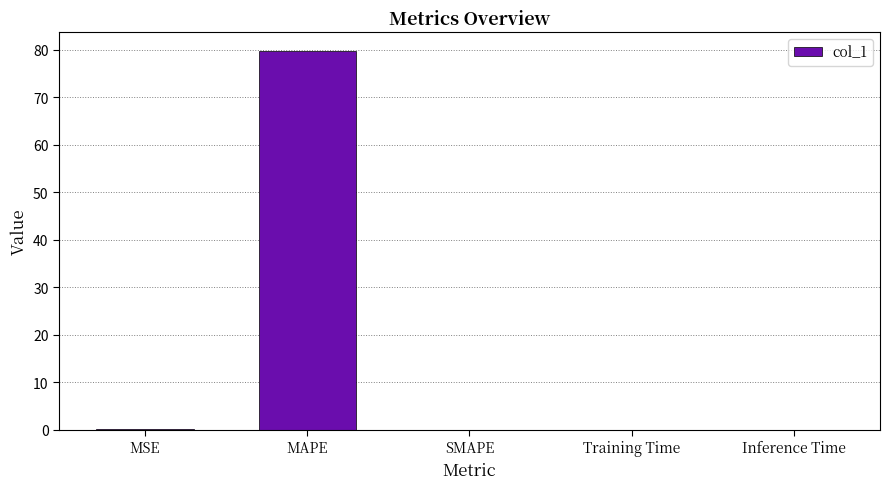

Which label corresponds to the largest value in the chart?

MAPE